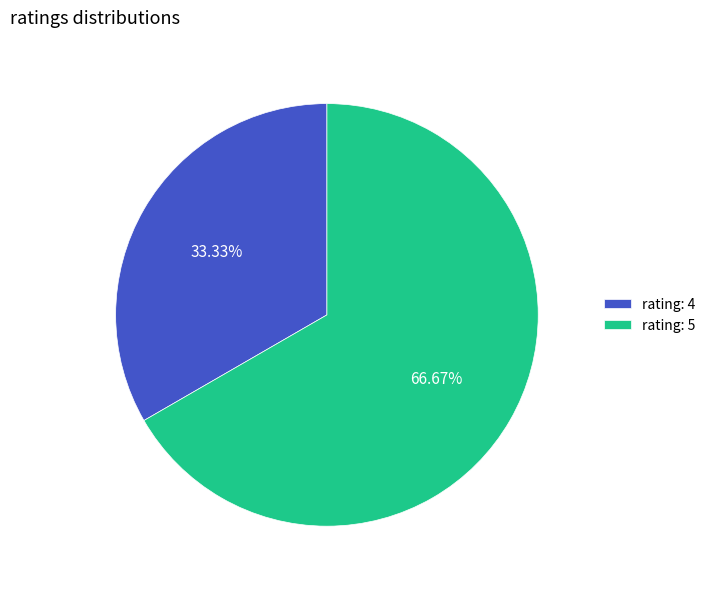

Rank the categories by value from highest to lowest.

rating: 5, rating: 4